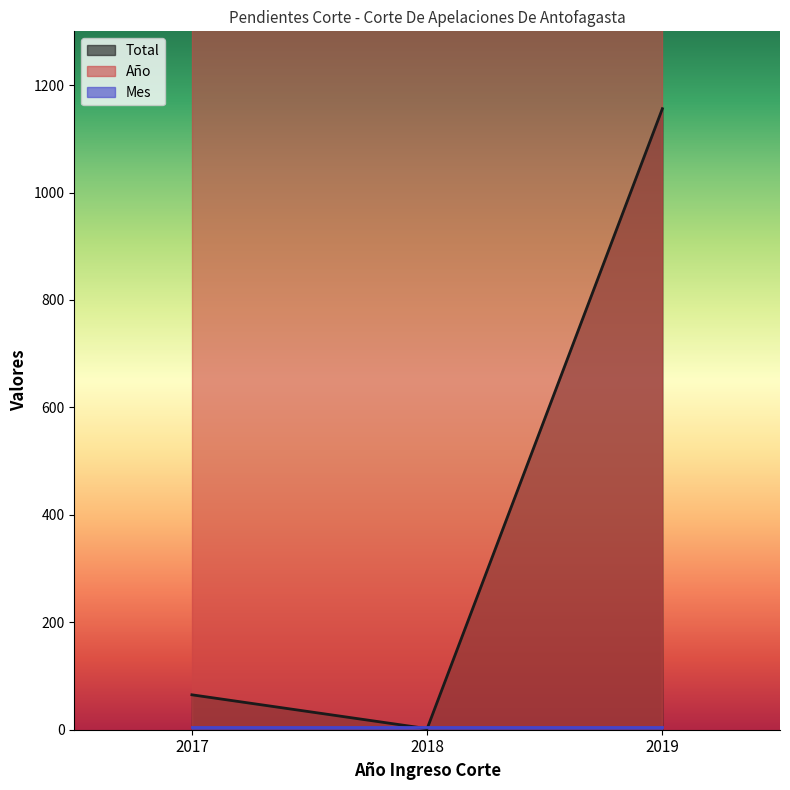

Is it true that Año equals 2019 at 2017?

True